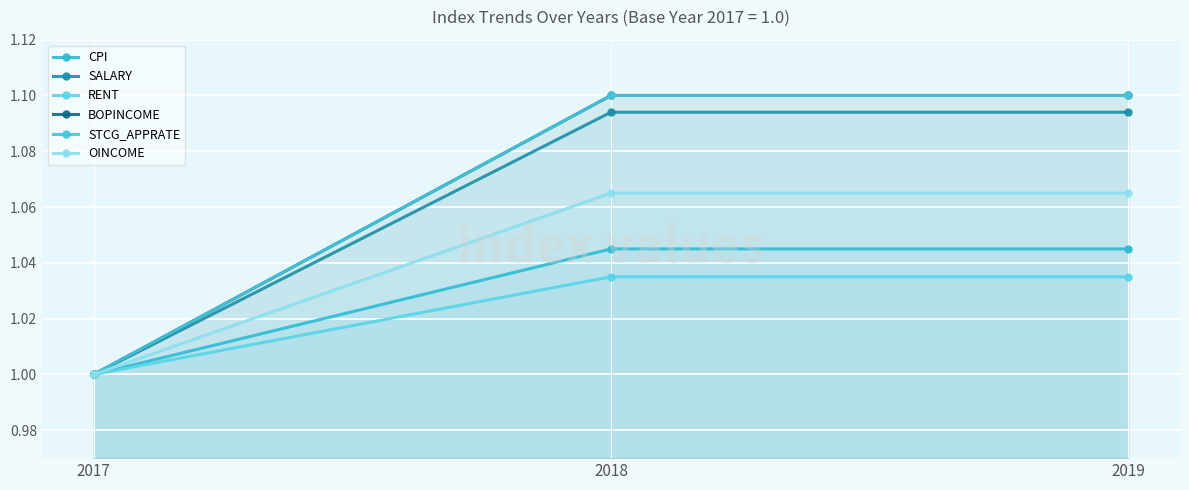

What is the lowest value of the CPI series?

1.0